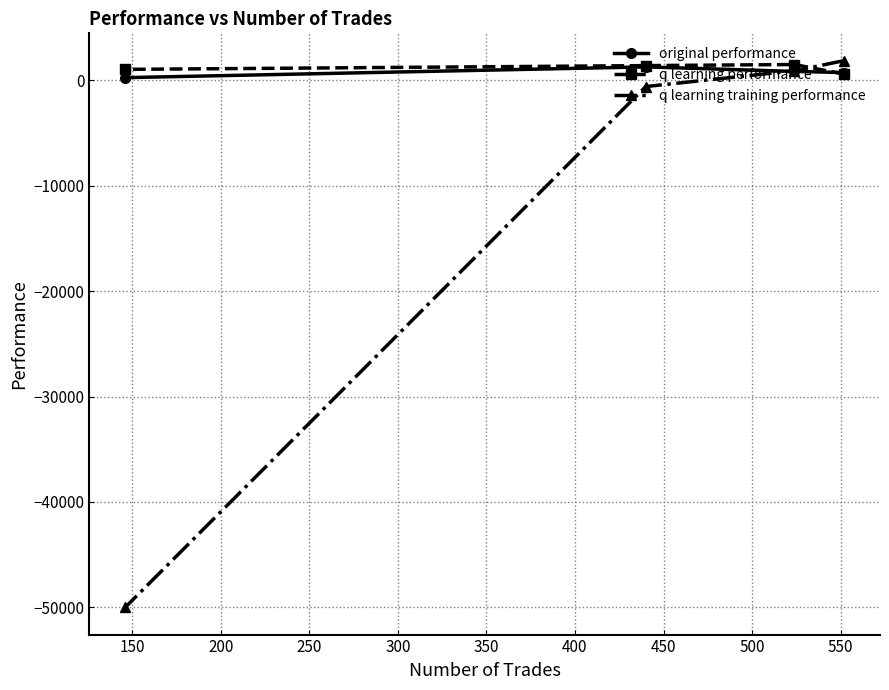

Which series has the largest range (max minus min)?

q learning training performance